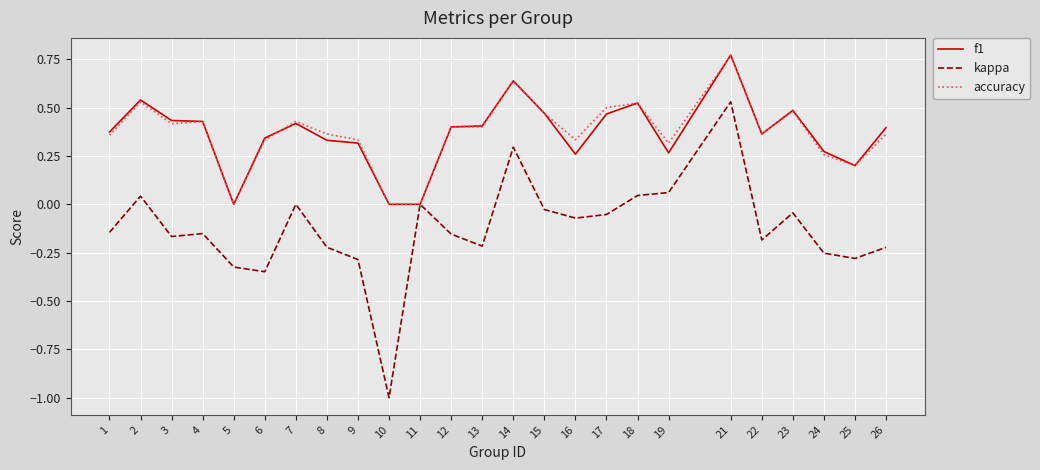

Which series has the widest spread of values?

kappa